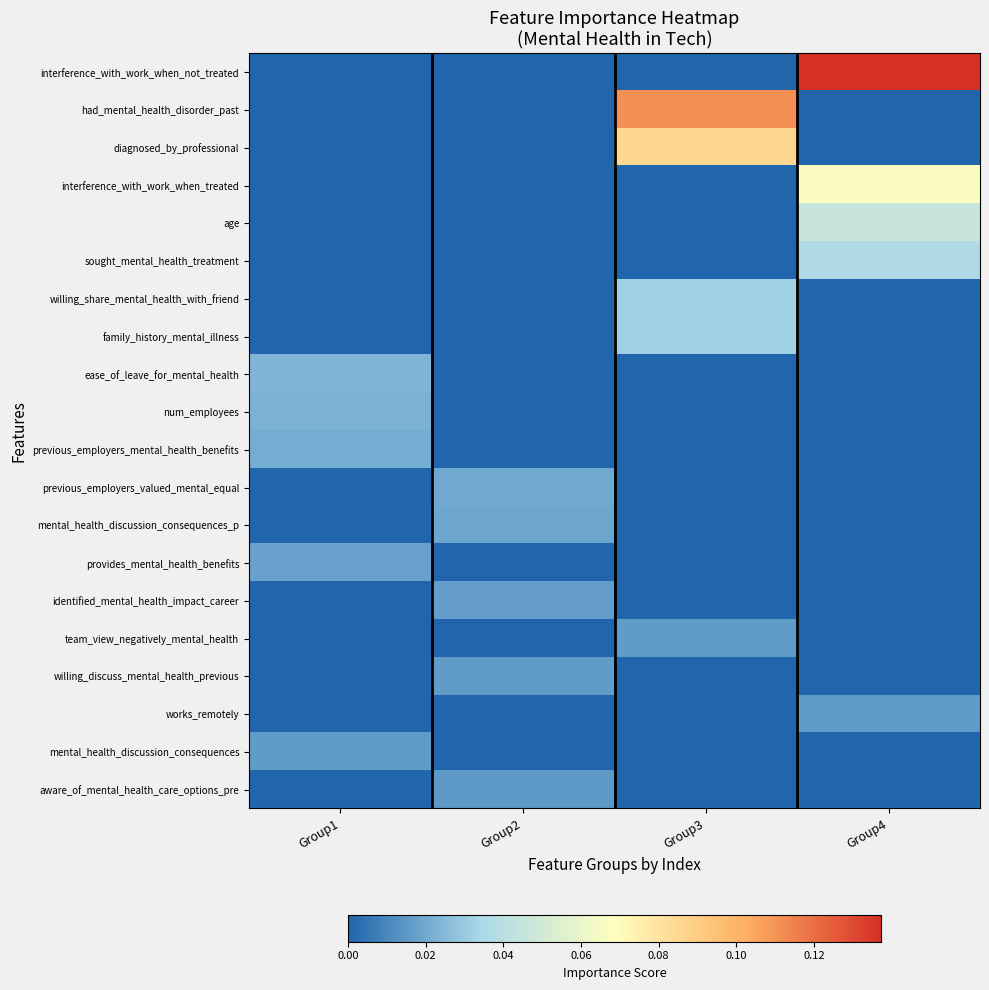

Which series has the widest spread of values?

interference_with_work_when_not_treated